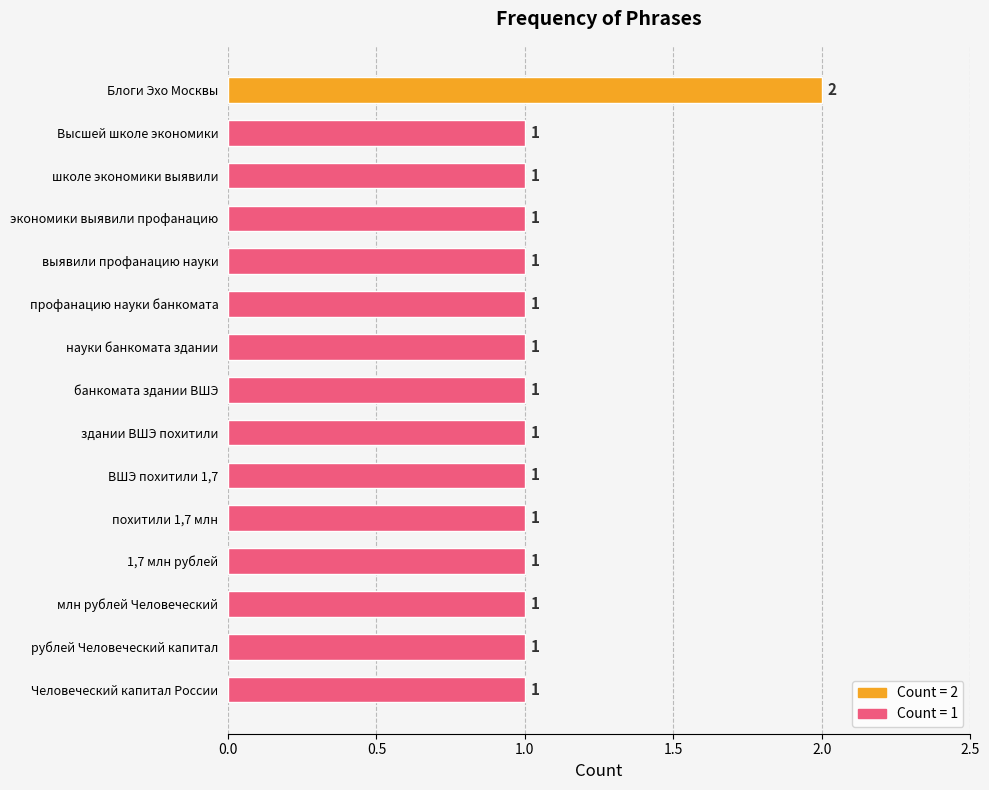

What is the ratio of the value at 1,7 млн рублей to the value at здании ВШЭ похитили?

1.0